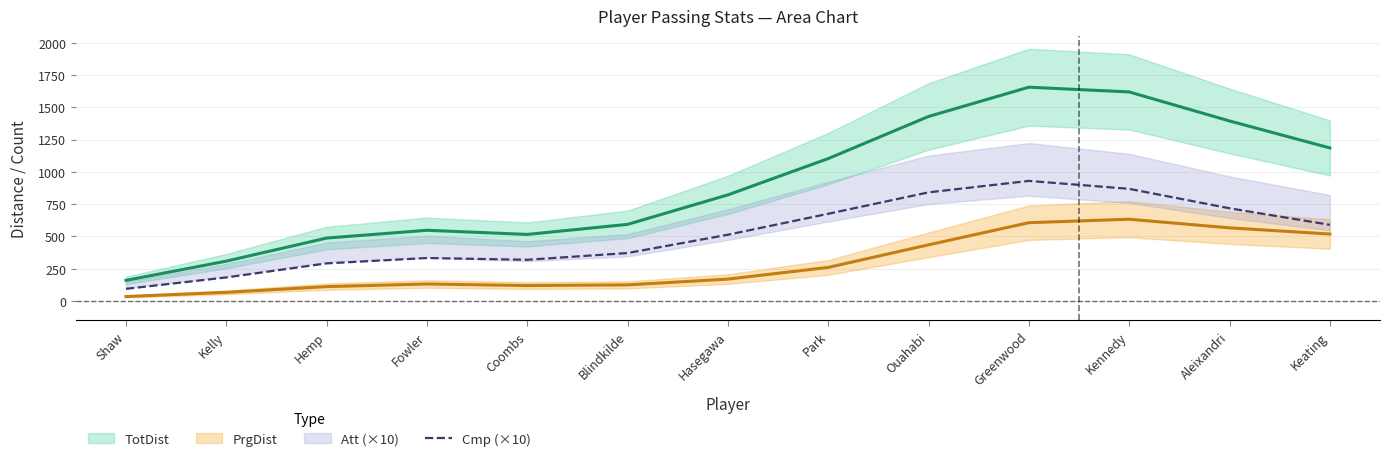

The value of Cmp (×10) at Kennedy is 868.8. True or false?

True